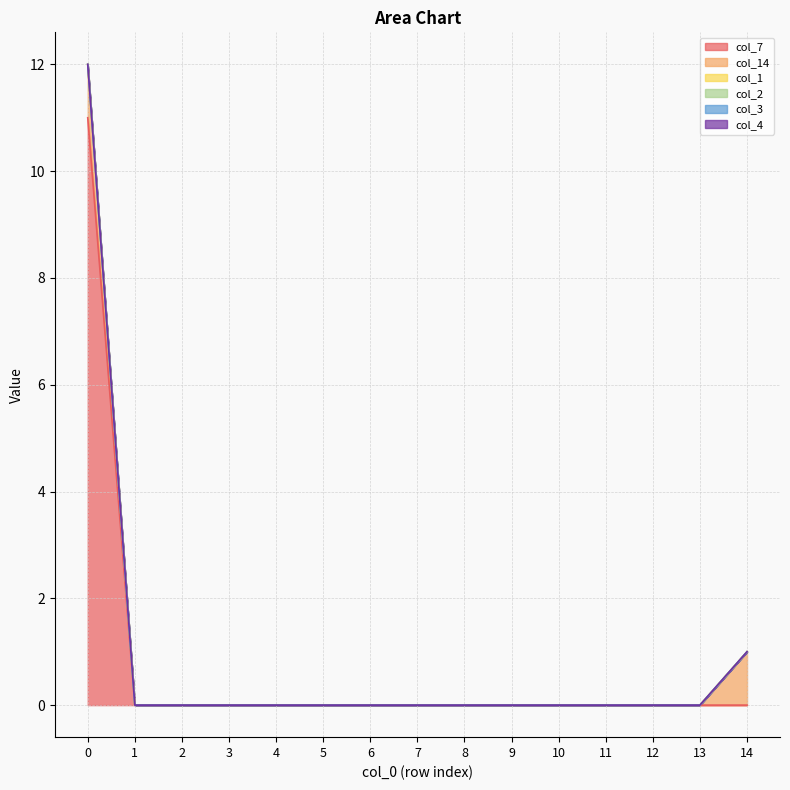

Does the chart have visible grid lines?

Yes